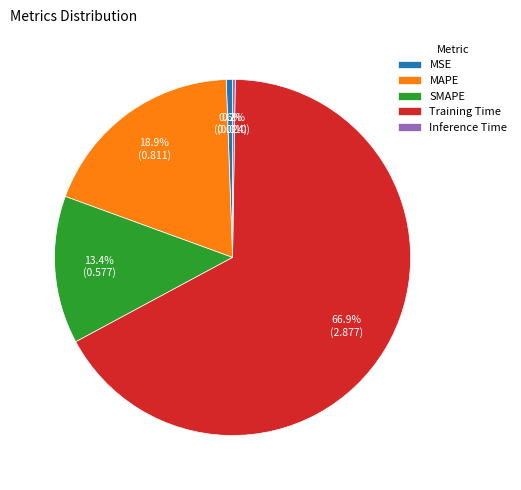

Which category has the biggest portion of the pie?

Training Time